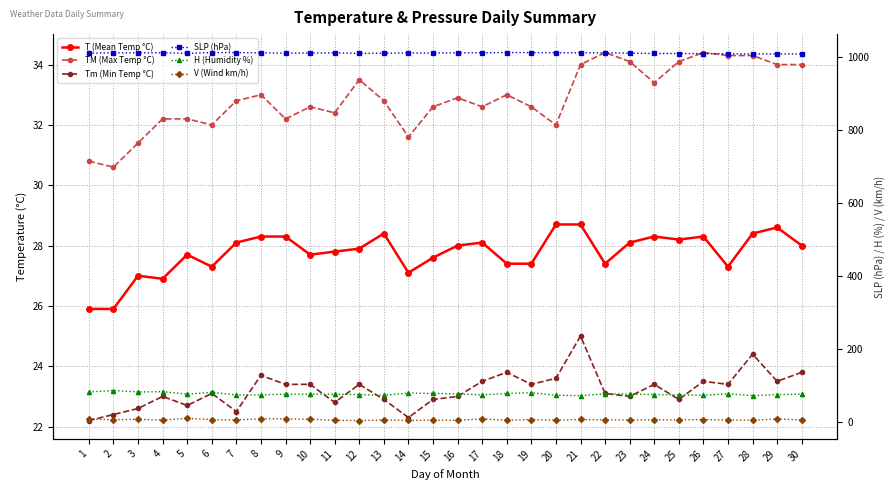

True or false: V (Wind km/h) and T (Mean Temp °C) intersect in this chart.

False